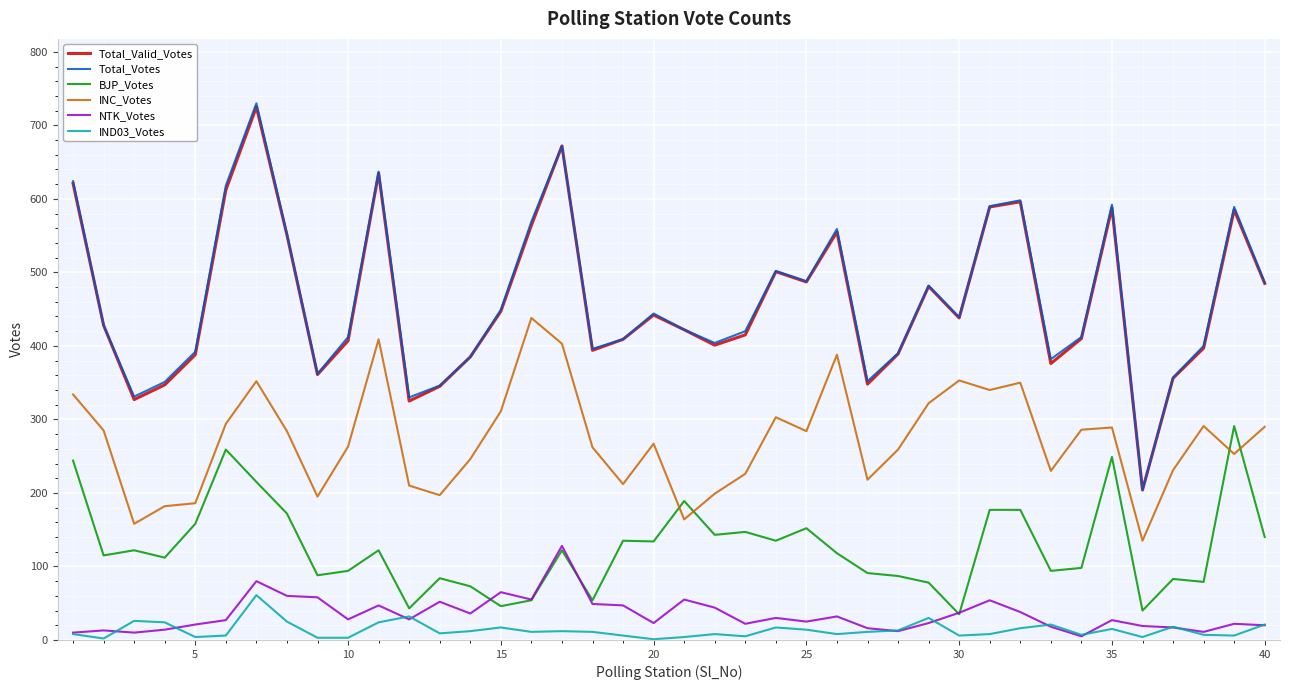

At how many categories does at least one series exceed 432?

19